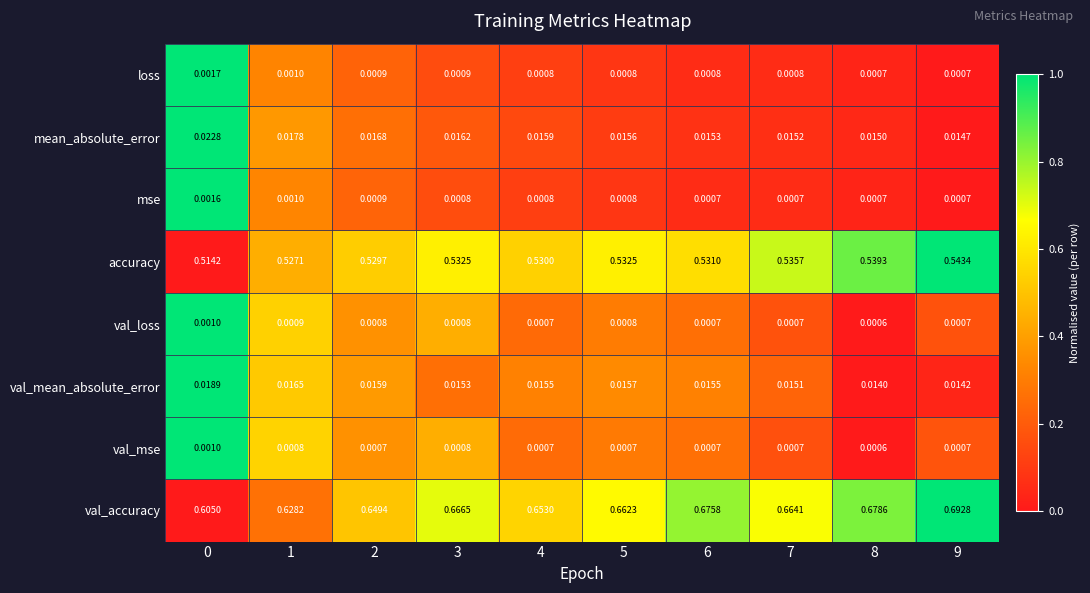

Which series has the widest spread of values?

val_accuracy